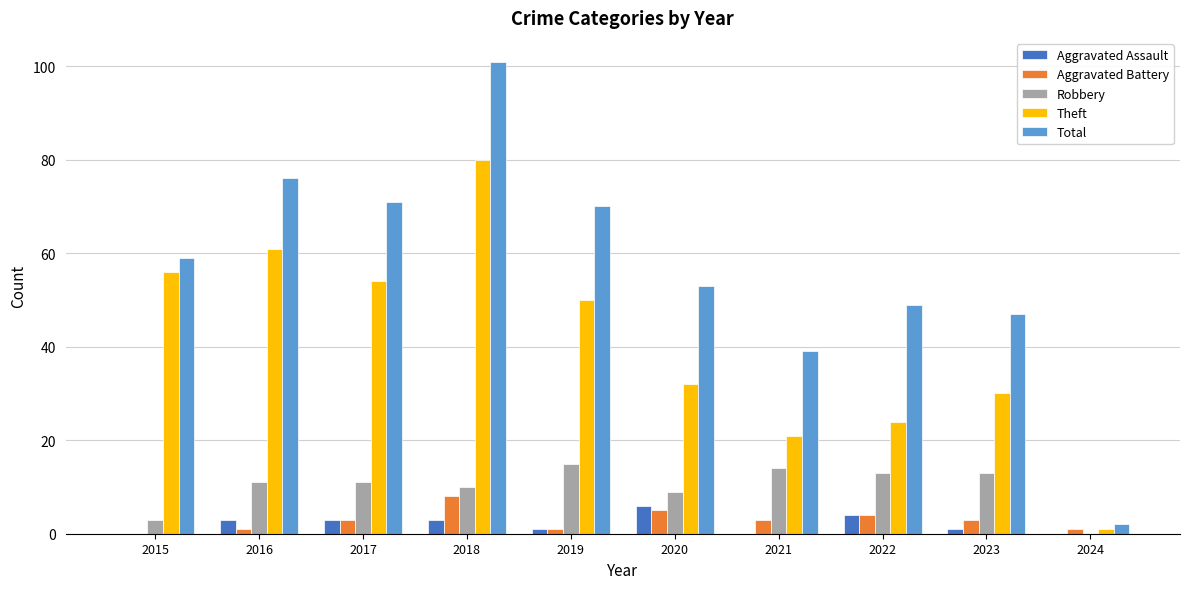

How many values in Robbery are above zero?

9